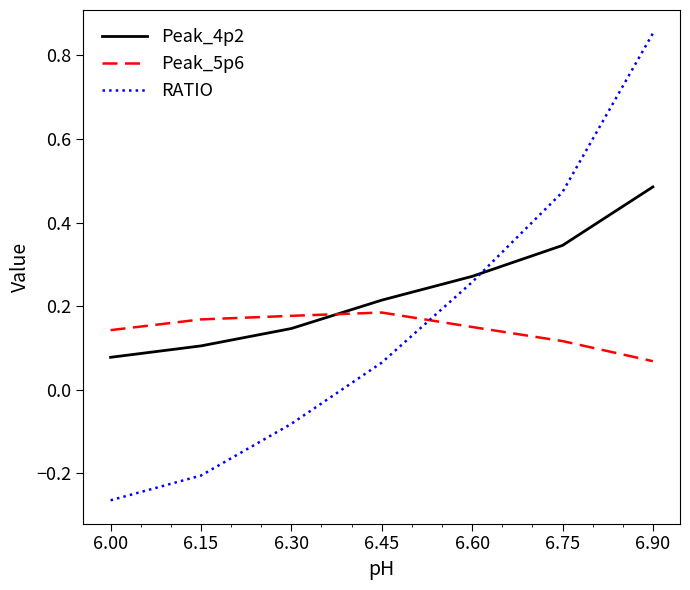

Which category has the highest value across all series?

6.90